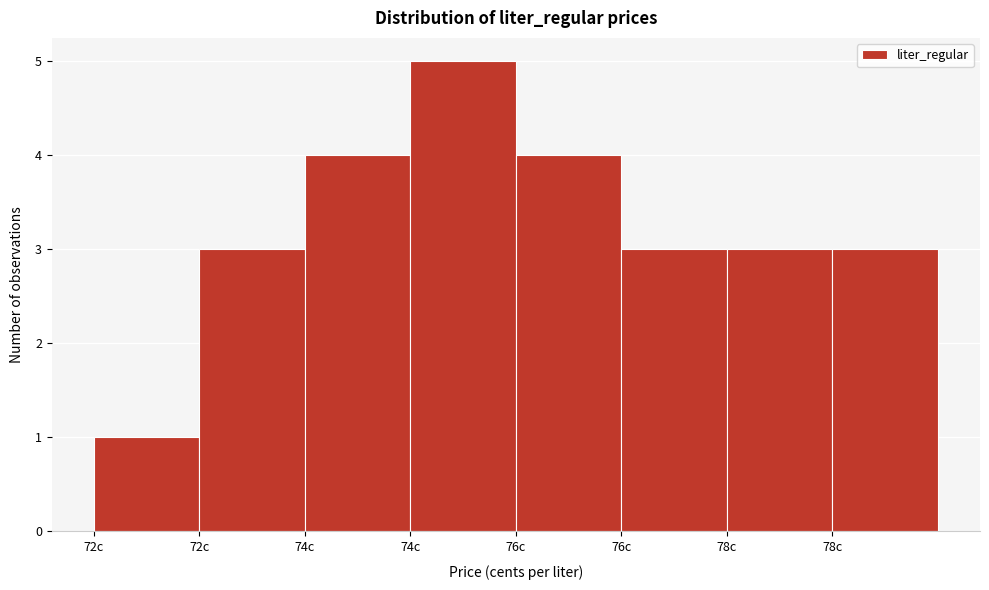

How many bars are there in total?

8